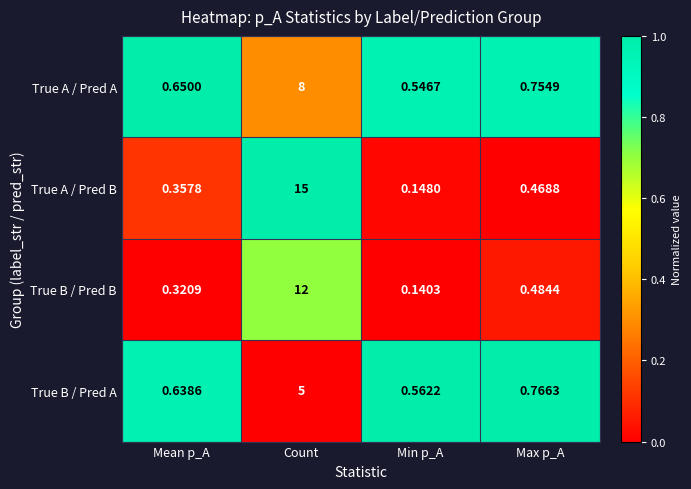

Is the value of True A / Pred B at Mean p_A greater than the value of True A / Pred A at Max p_A?

No